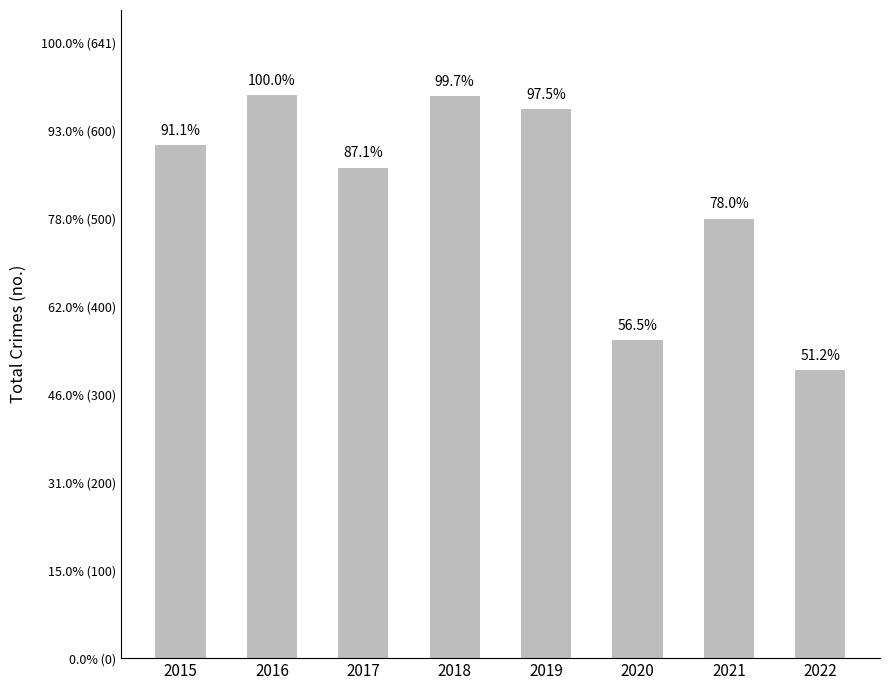

The value at 2022 is 131. True or false?

False